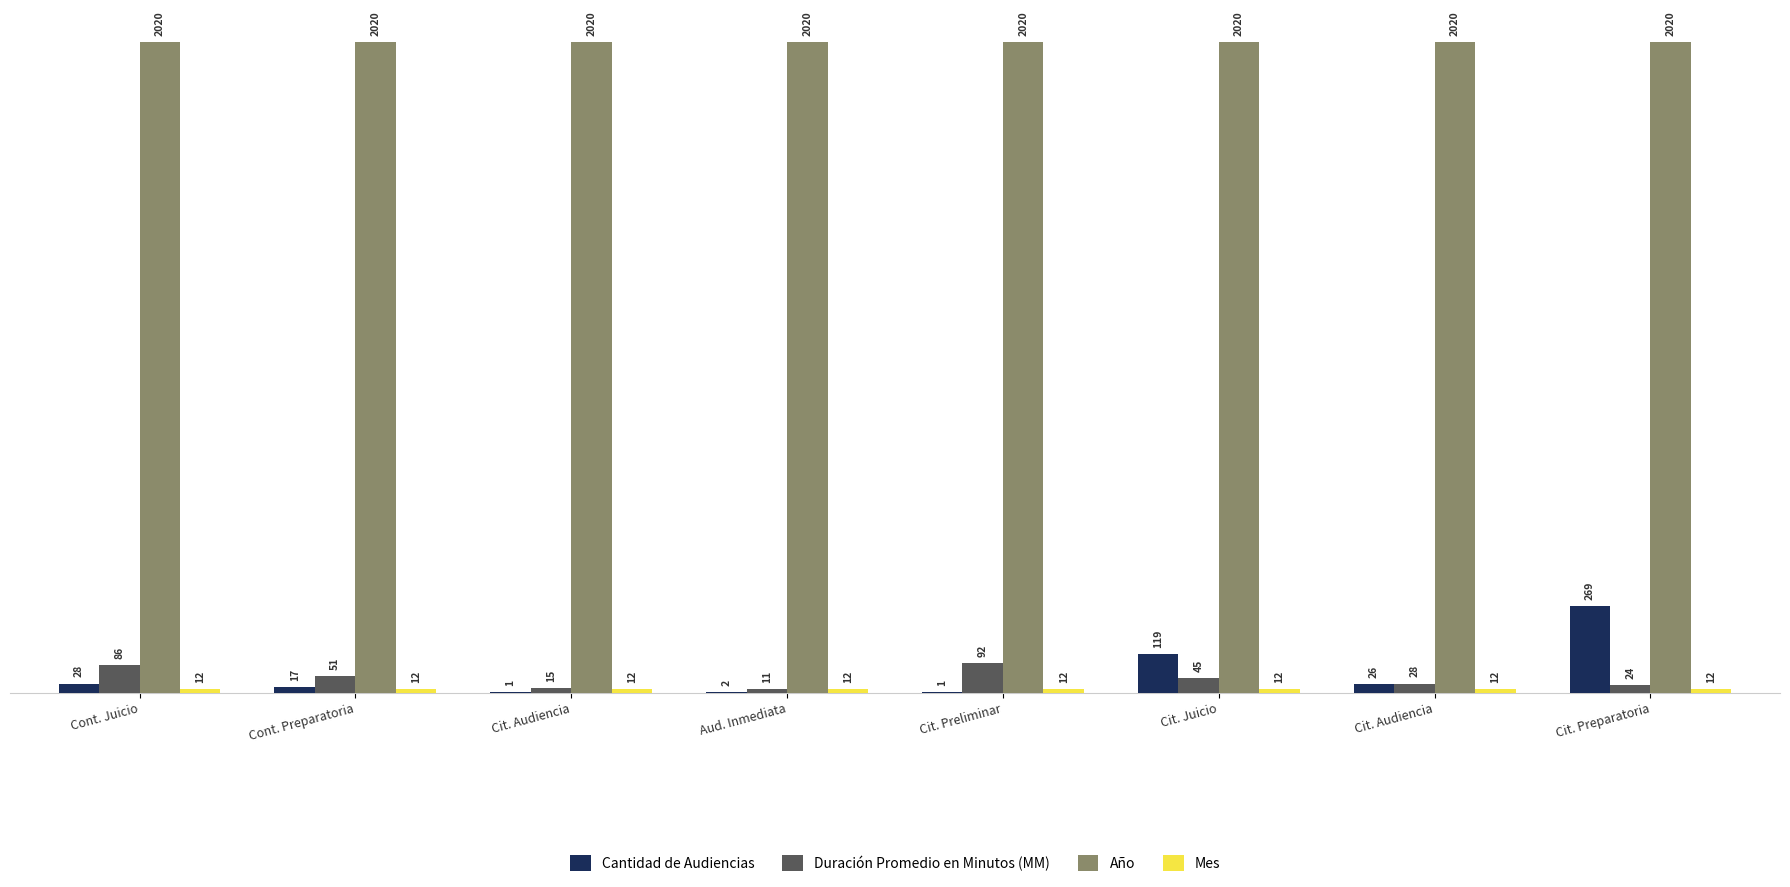

Count the number of categories in the chart.

8